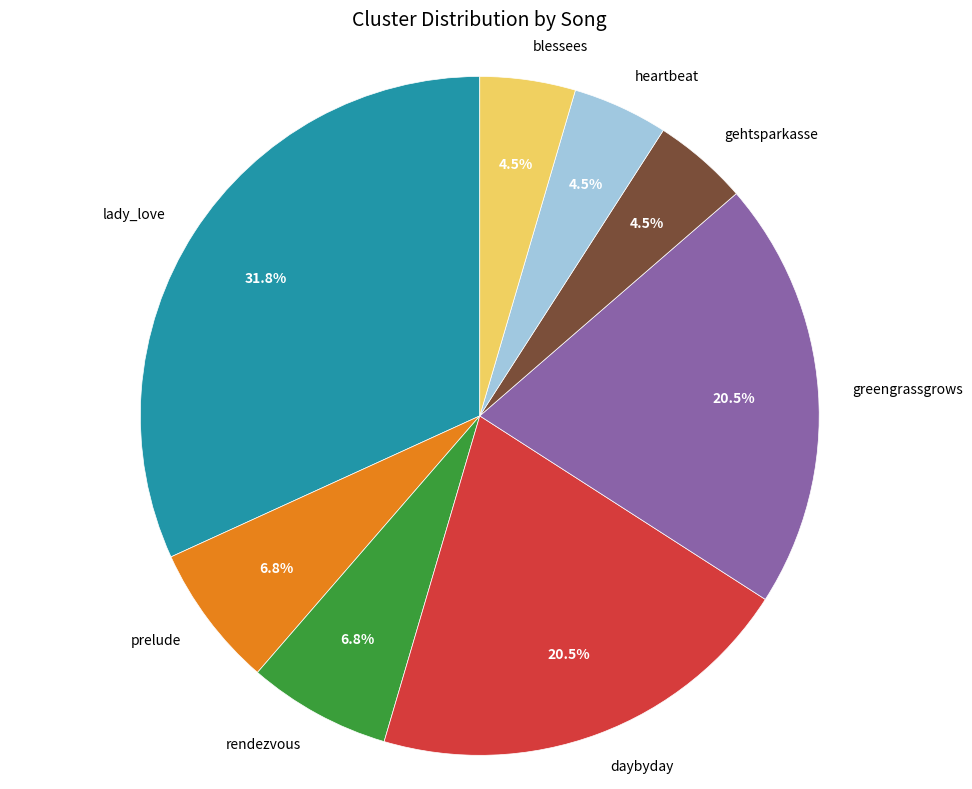

Does rendezvous account for over 50% of the chart?

No